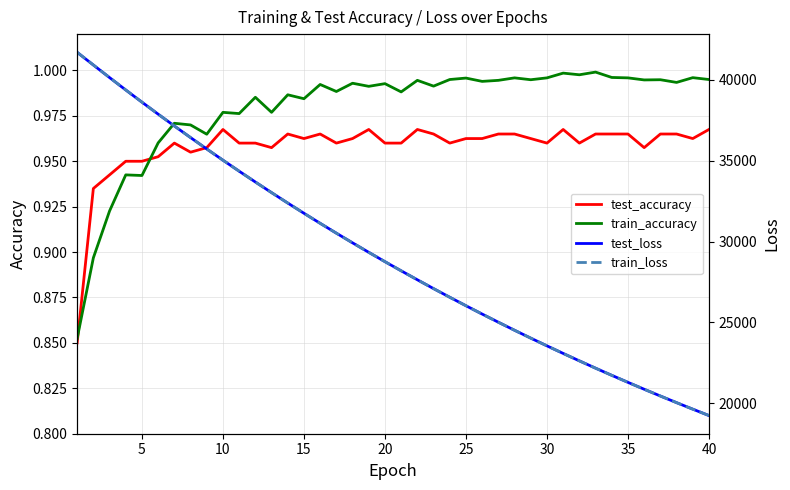

True or false: train_accuracy and test_accuracy cross at least once.

True